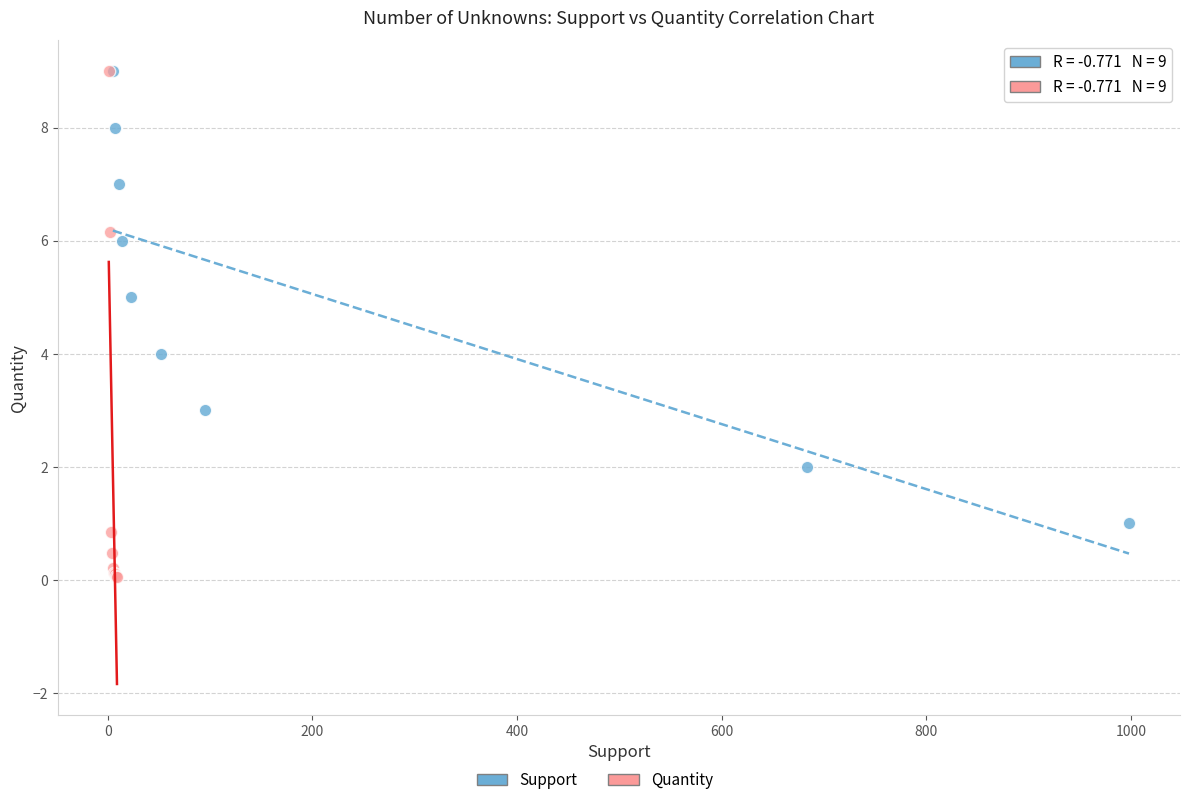

Which series has the widest spread of Y values?

Quantity